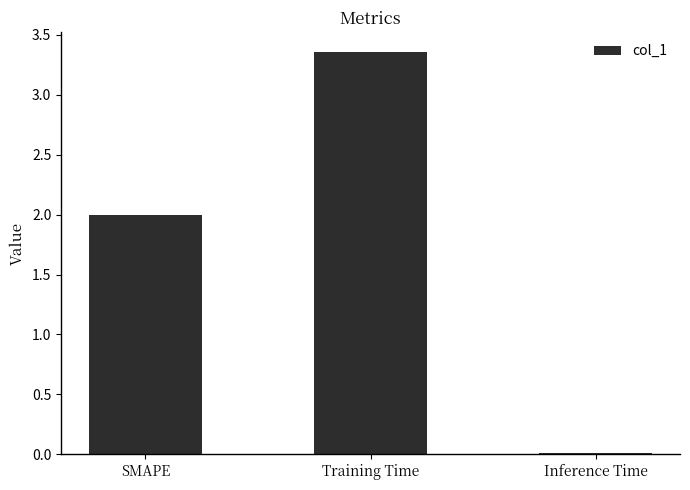

List the labels in order of value, largest first.

Training Time, SMAPE, Inference Time